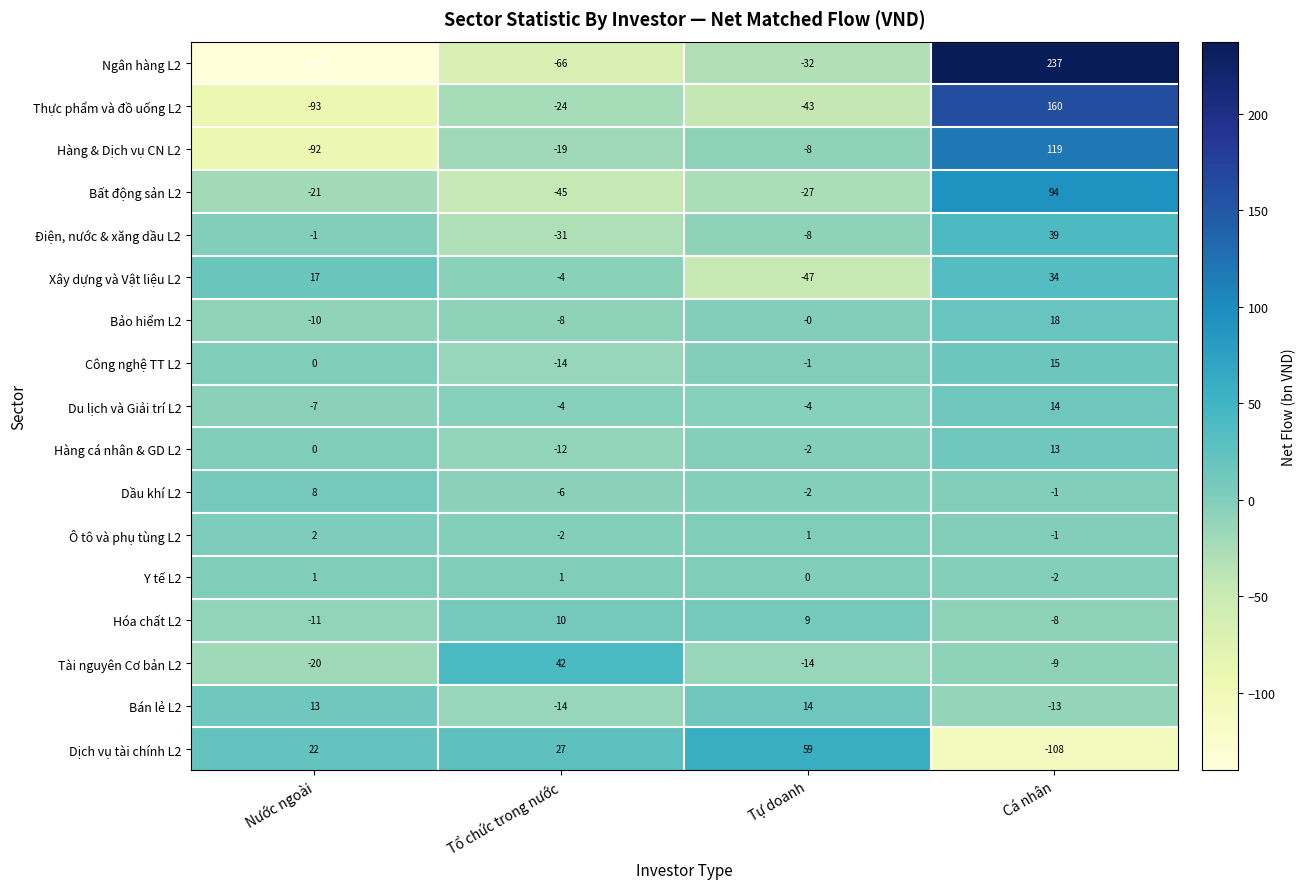

What is the difference between the Xây dựng và Vật liệu L2 values at Cá nhân and Nước ngoài?

17